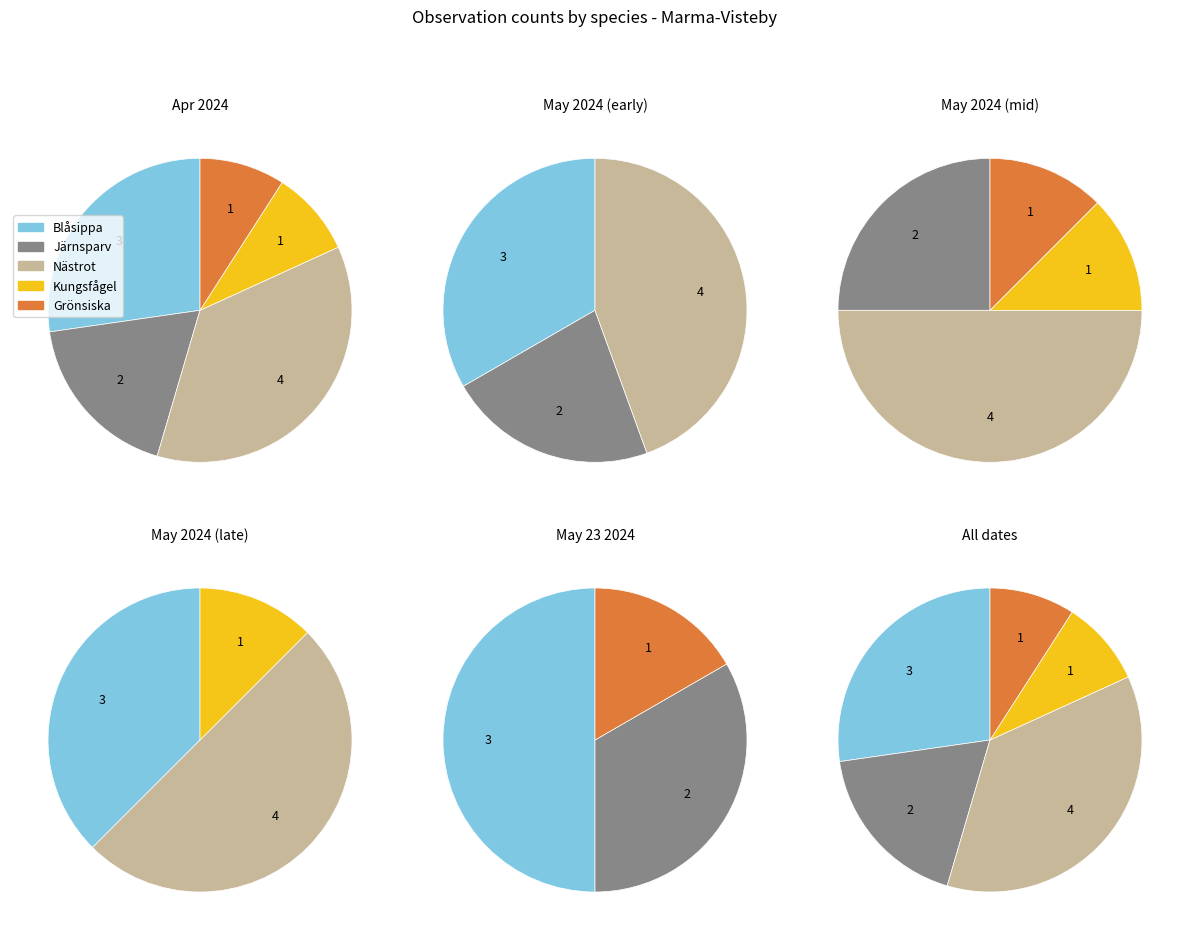

To the nearest percent, what is the combined percentage of Blåsippa and Kungsfågel?

36%